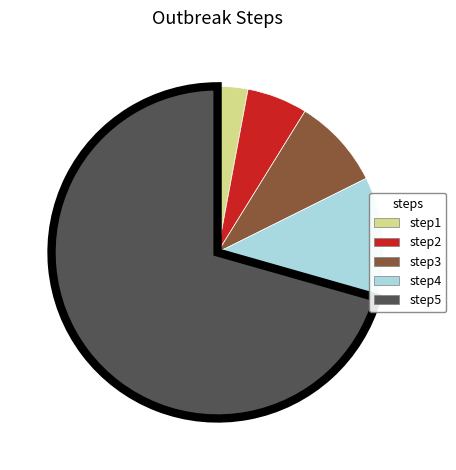

What is the smallest slice in the pie chart?

step1